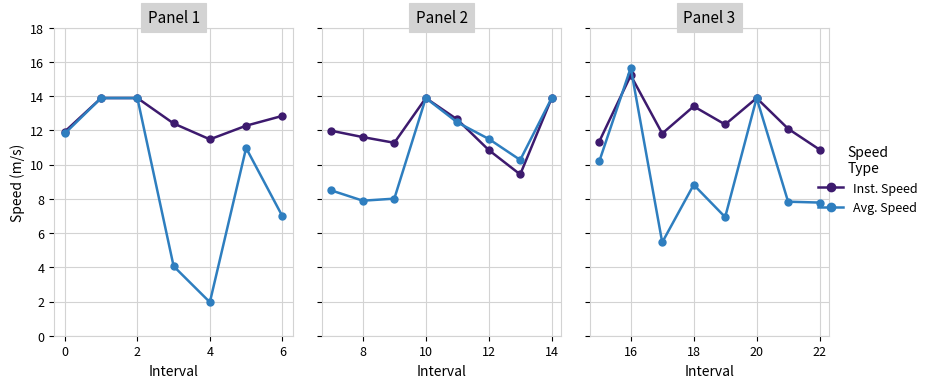

Which series has the largest range (max minus min)?

avgspeed